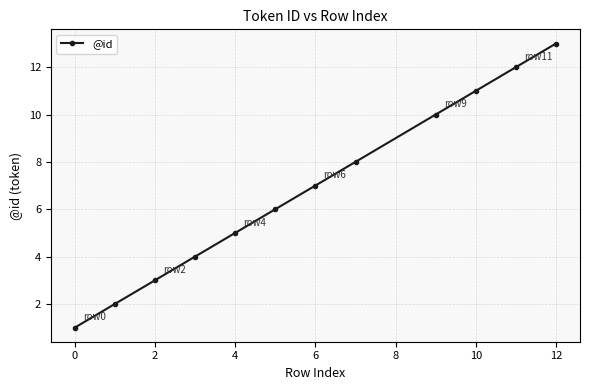

What is the value of the 9th point from the left?

10